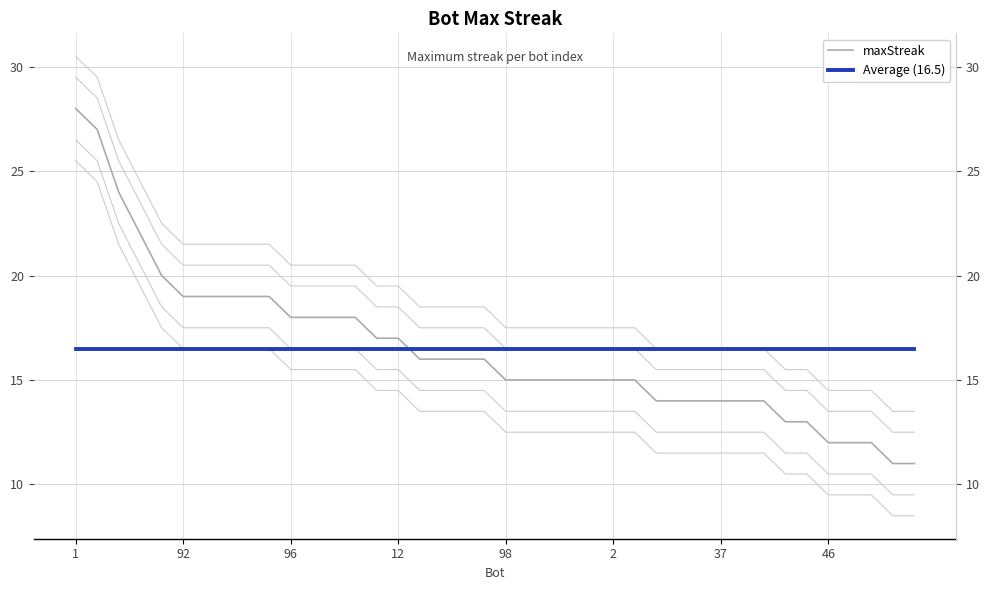

Between 38 and 34, which is larger?

34